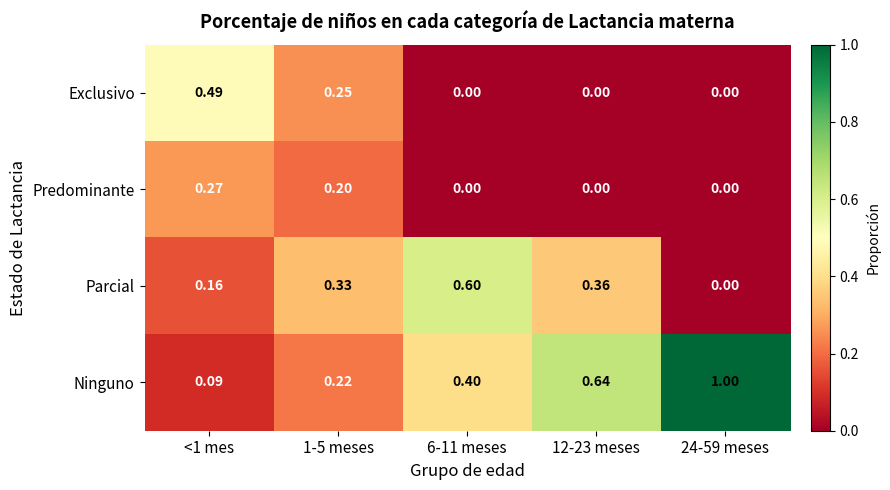

Is the value of Exclusivo at 12-23 meses greater than the value of Ninguno at 6-11 meses?

No